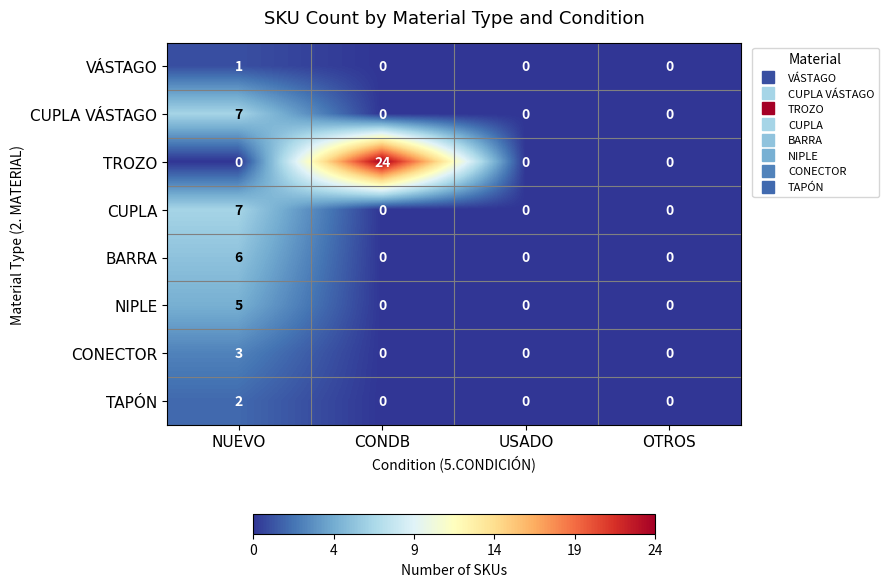

Which series has the largest range (max minus min)?

TROZO